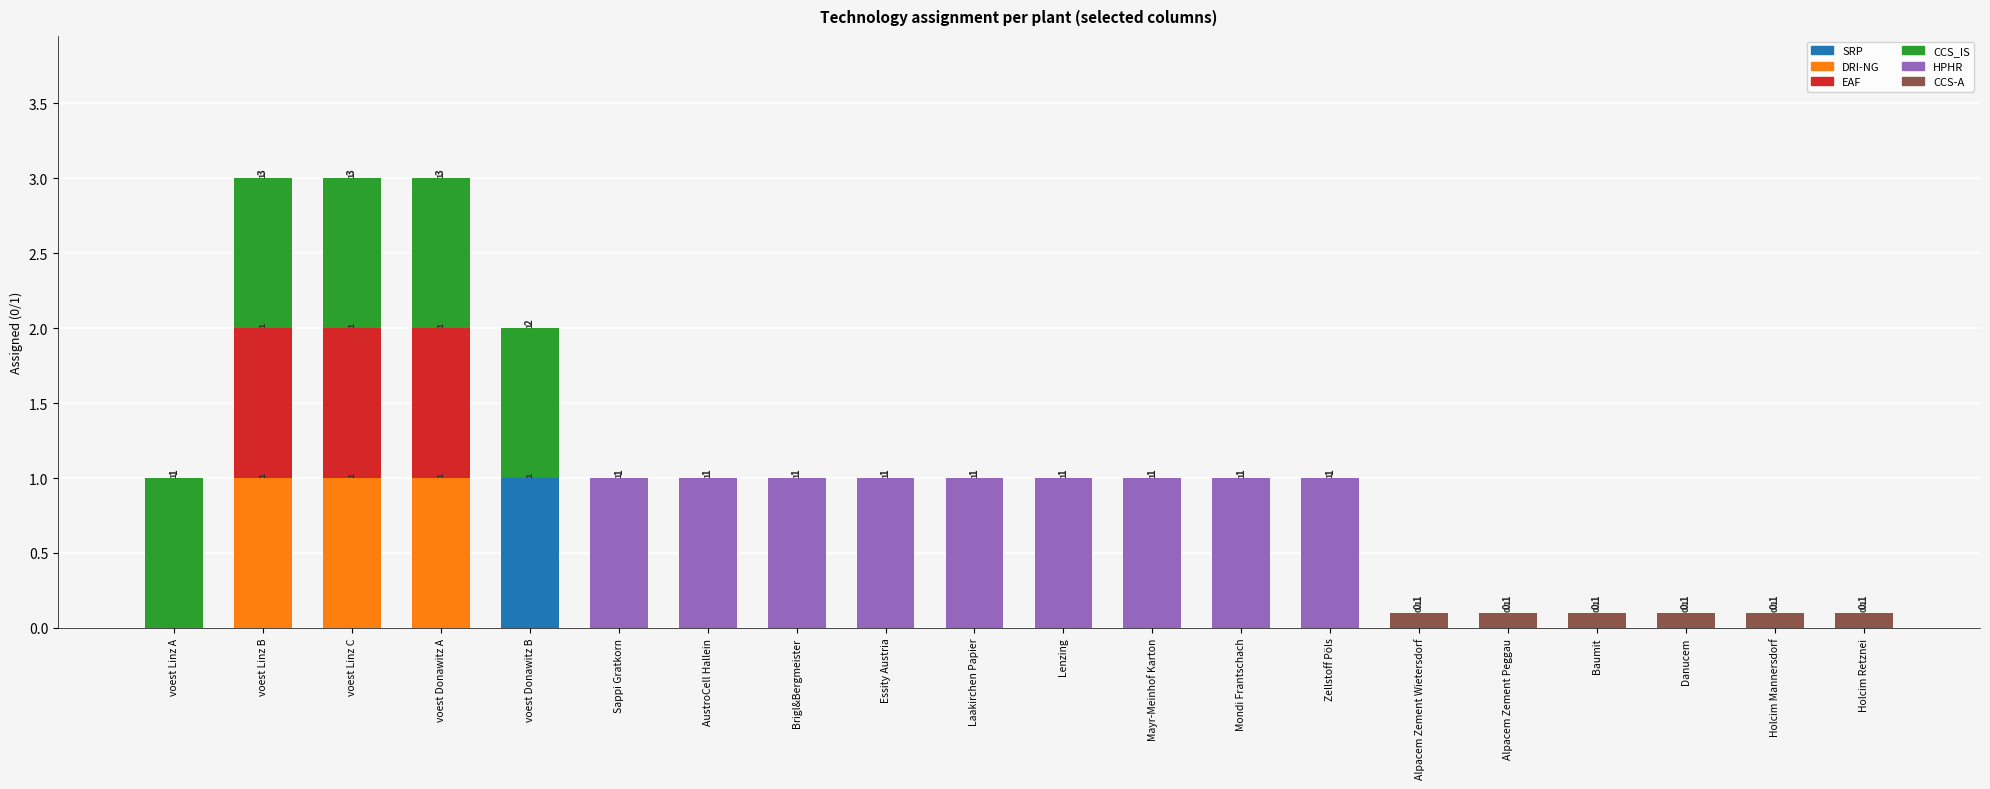

The value of SRP at voest Linz A is -0.6. True or false?

False